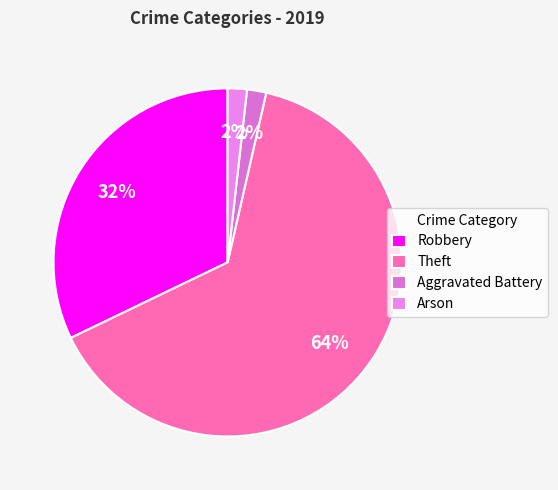

How many slices are in this pie chart?

4